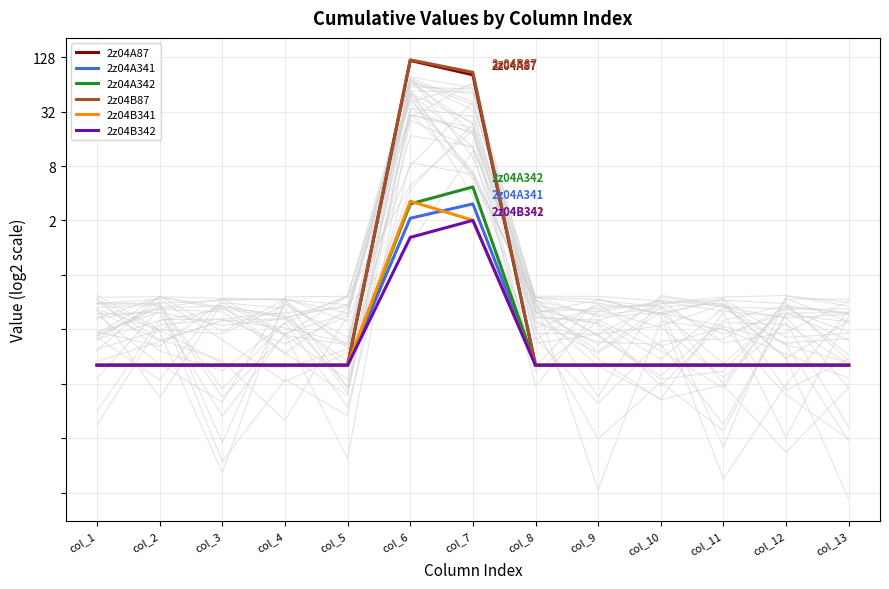

Count the number of categories in the chart.

13